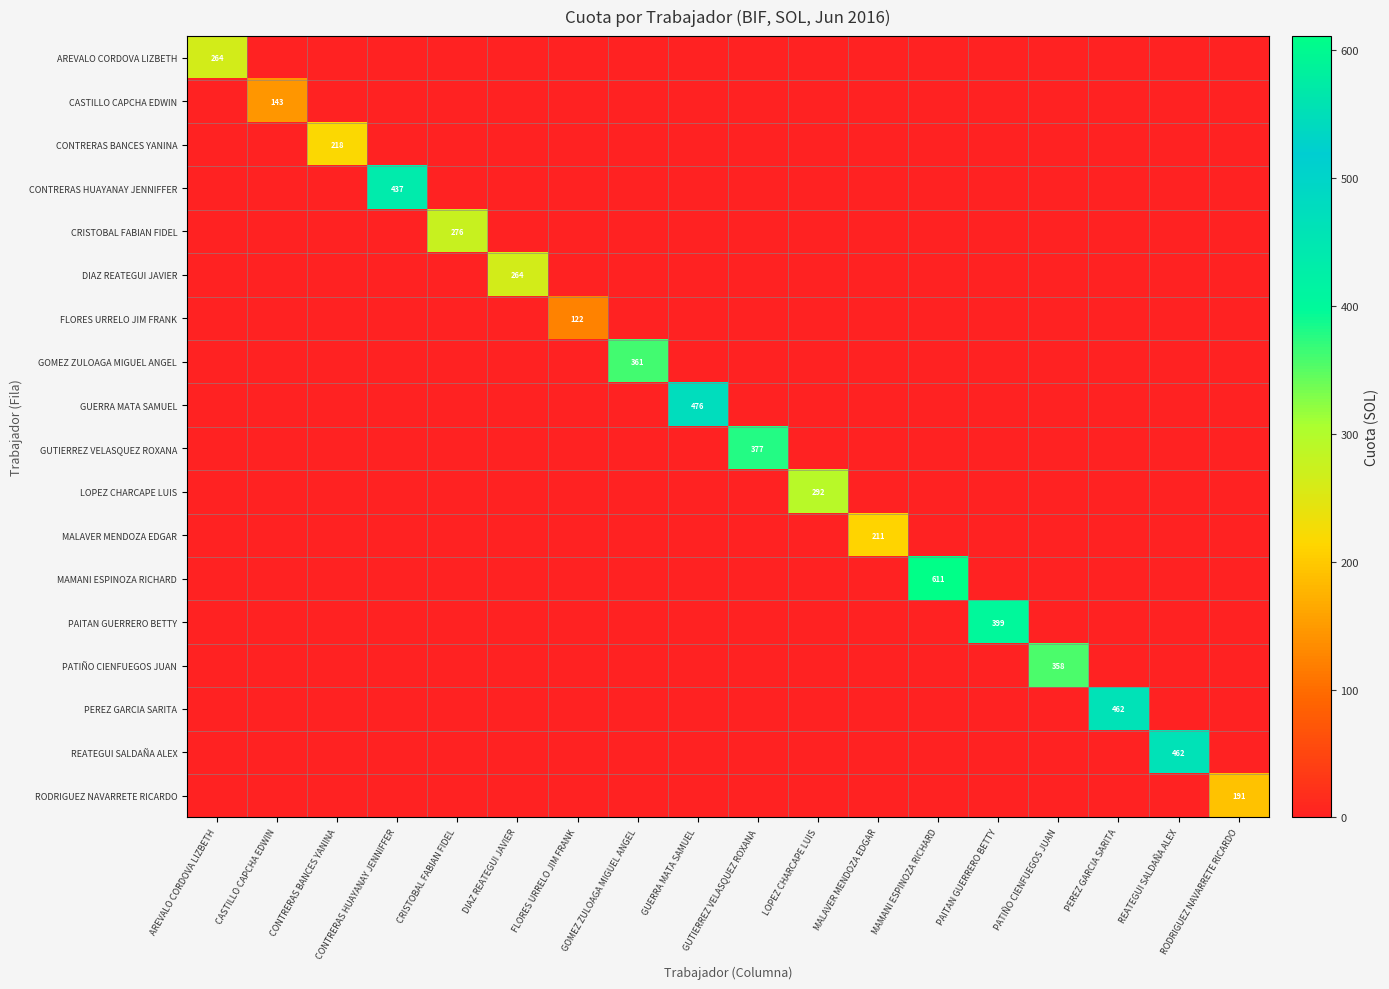

Where is CRISTOBAL FABIAN FIDEL nearest to the value 137?

AREVALO CORDOVA LIZBETH